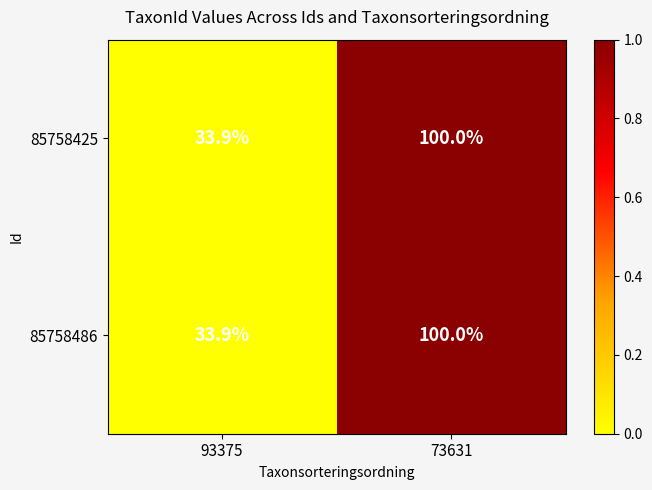

List the labels in order of 85758486 value, largest first.

73631, 93375